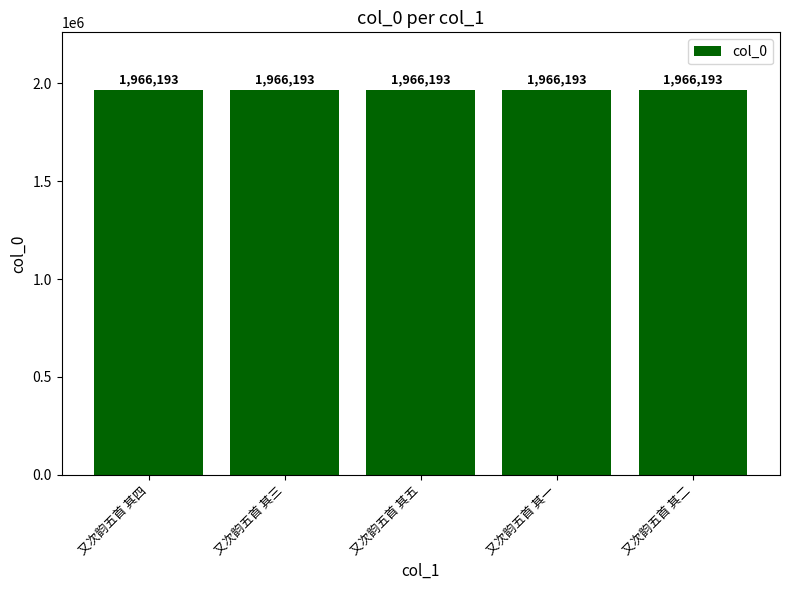

What is the sum of all values?

9830965